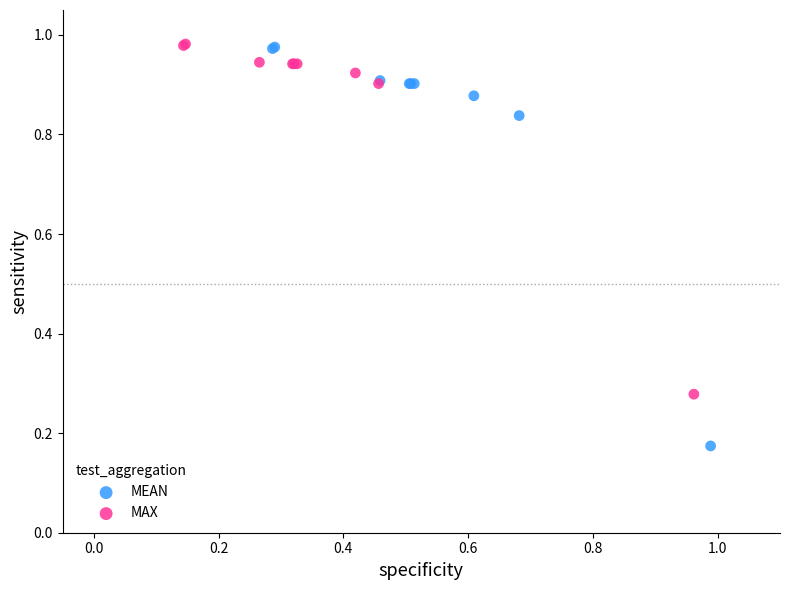

Which series reaches the minimum Y coordinate?

MEAN